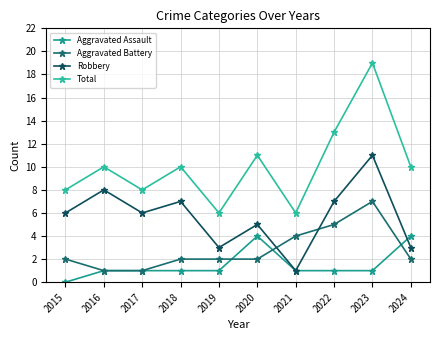

How many categories are shown in the chart?

10